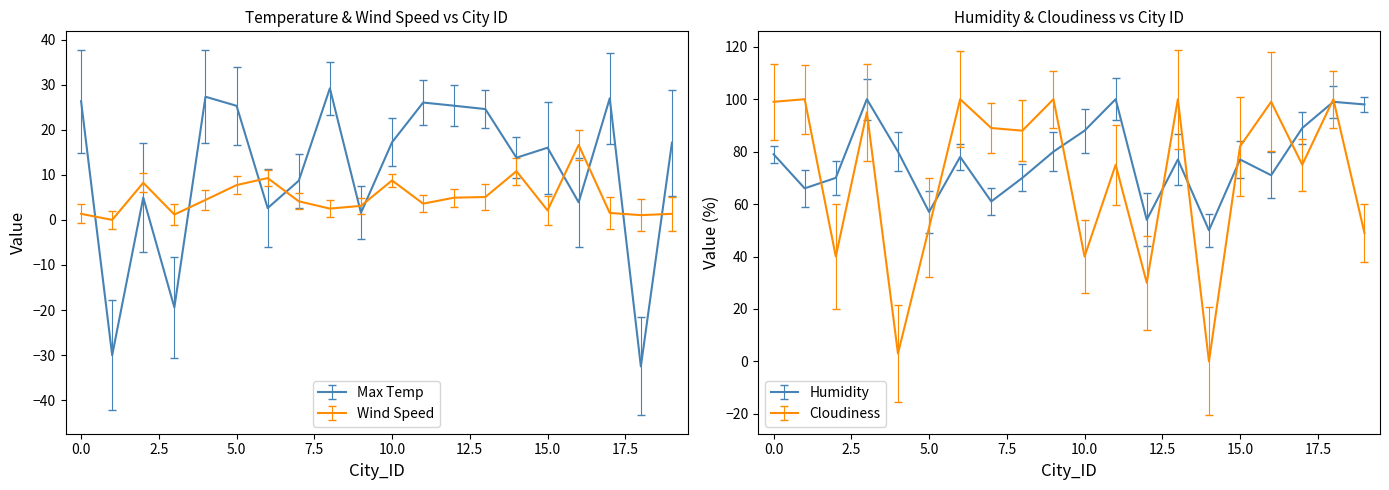

At which category does Humidity reach its first local peak?

3